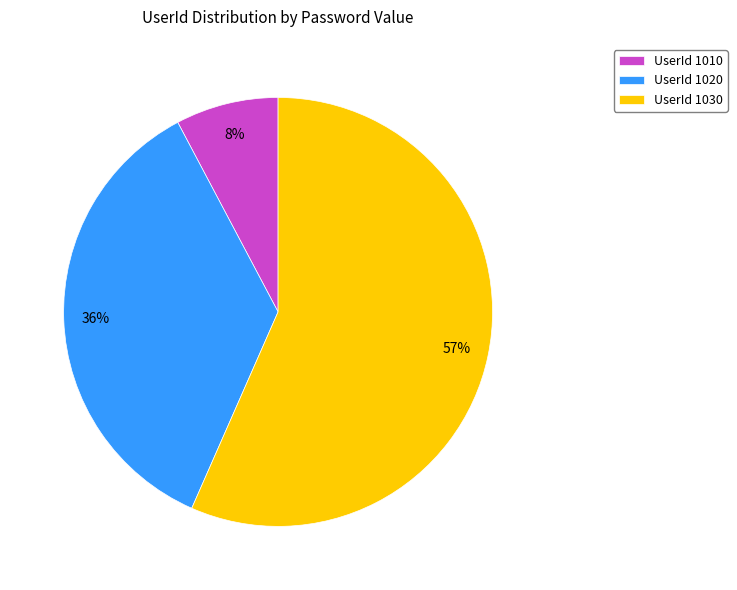

Is it true that UserId 1030 is 57% of the pie?

True